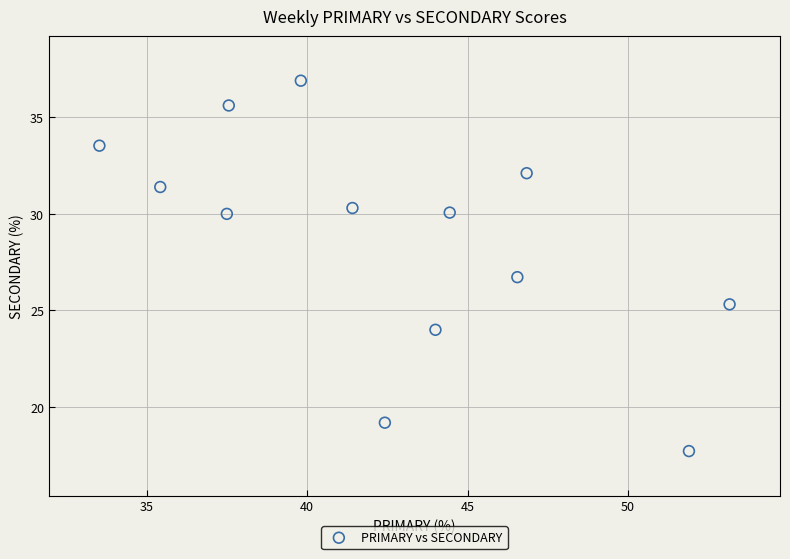

What is the range of Y values (max minus min)?

19.2